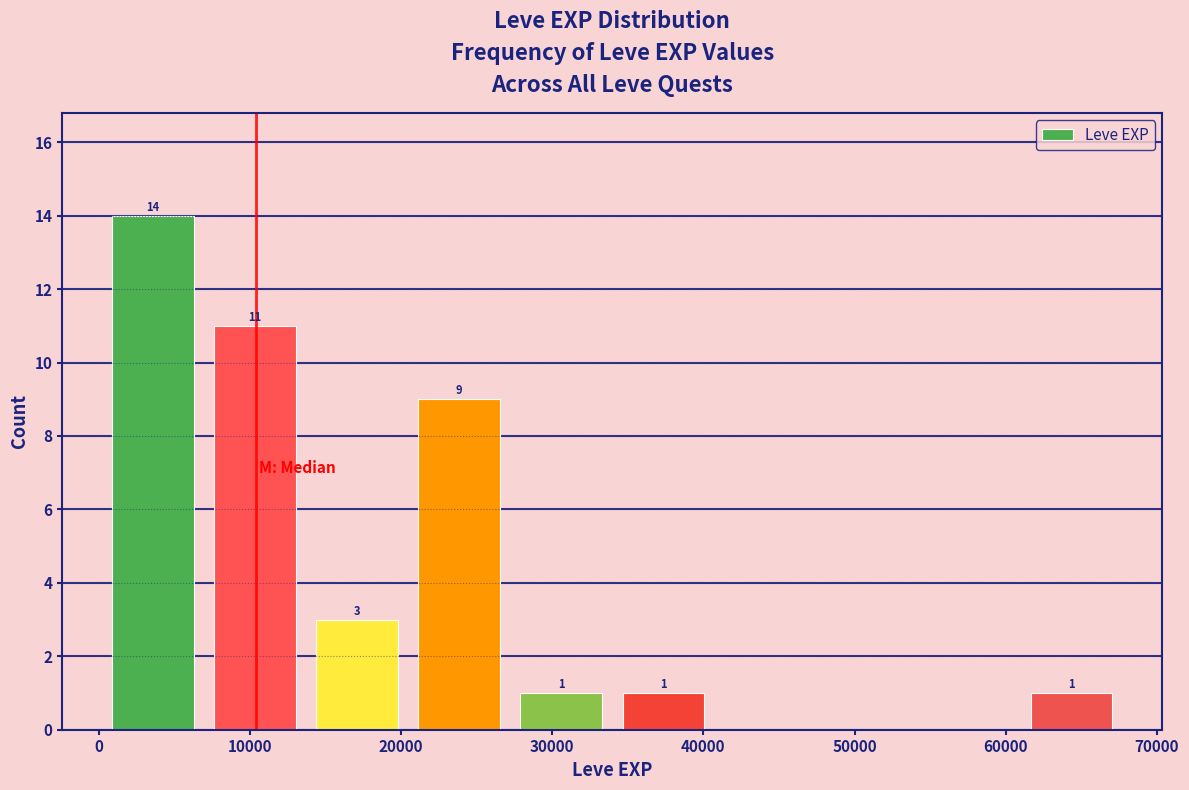

Over which range of the x-axis is the bar tallest?

0 to 7000